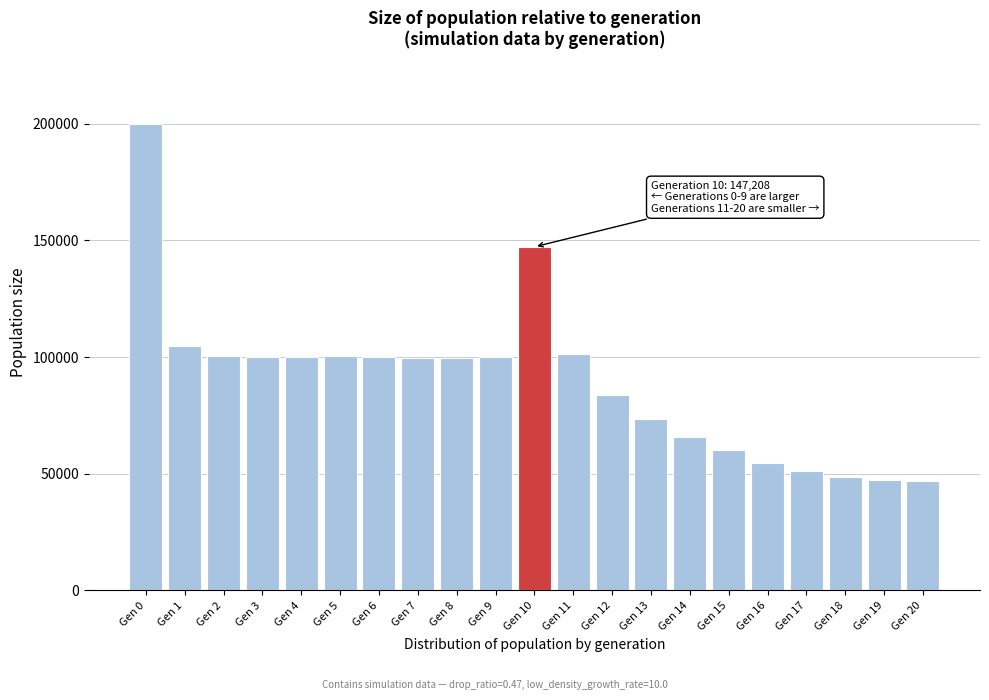

The value at Gen 17 is 73491. True or false?

False